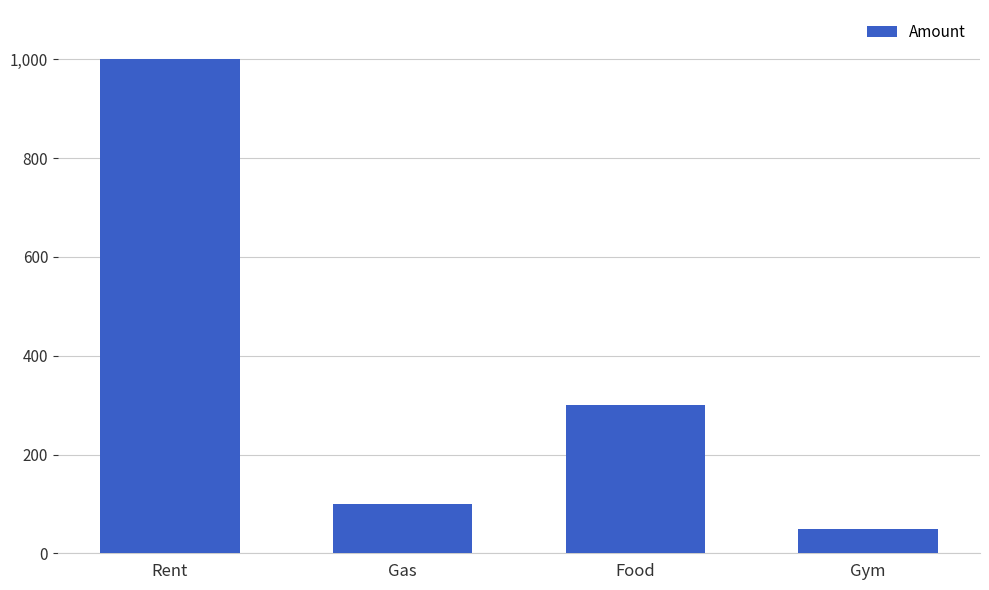

How many bars are there in total?

4